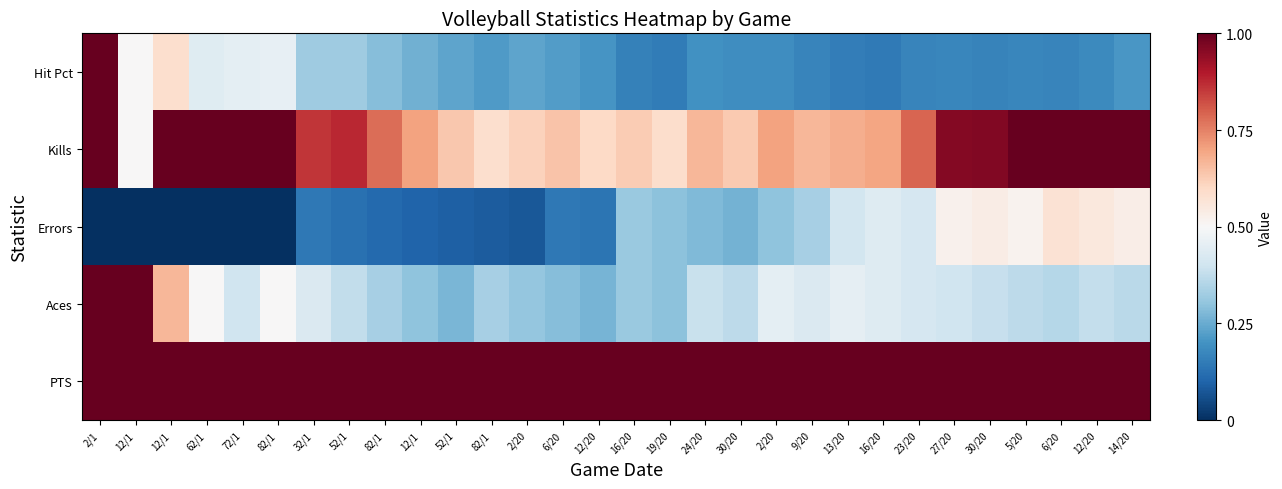

How many data points does each series have?

30